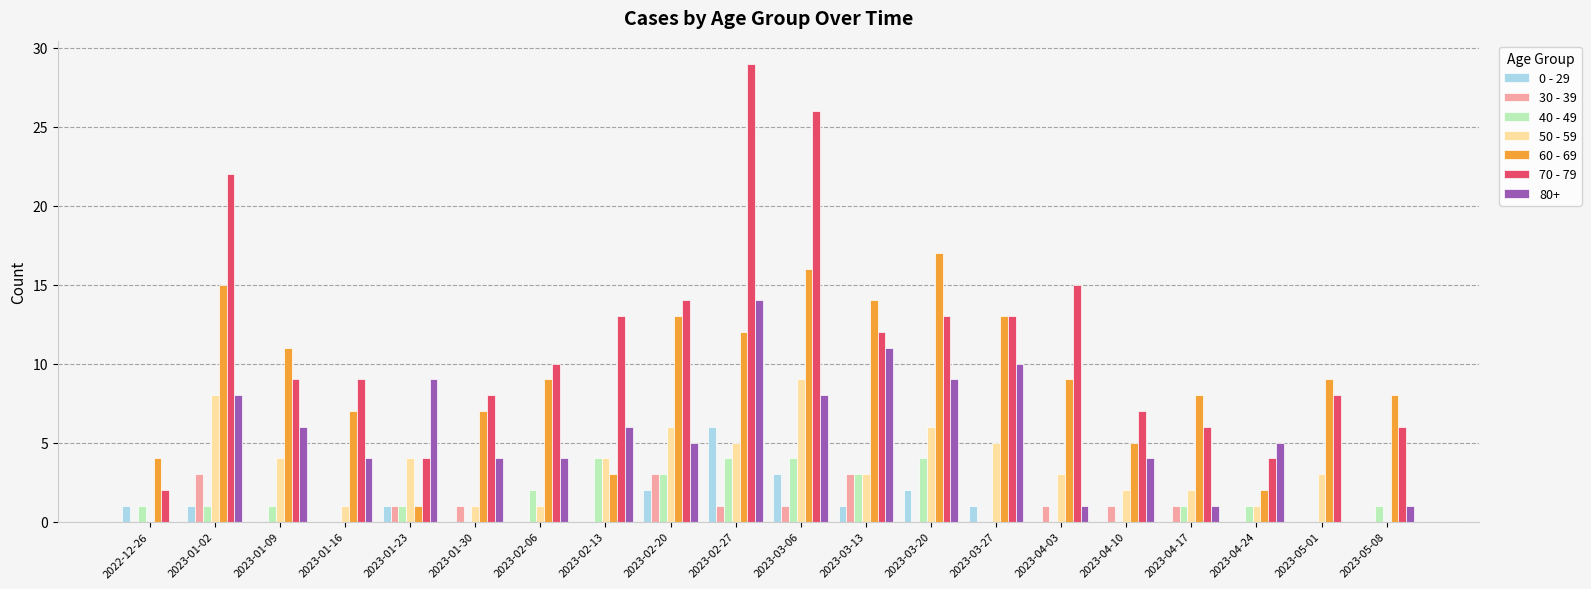

At which label is 0 - 29 closest to 3?

2023-03-06